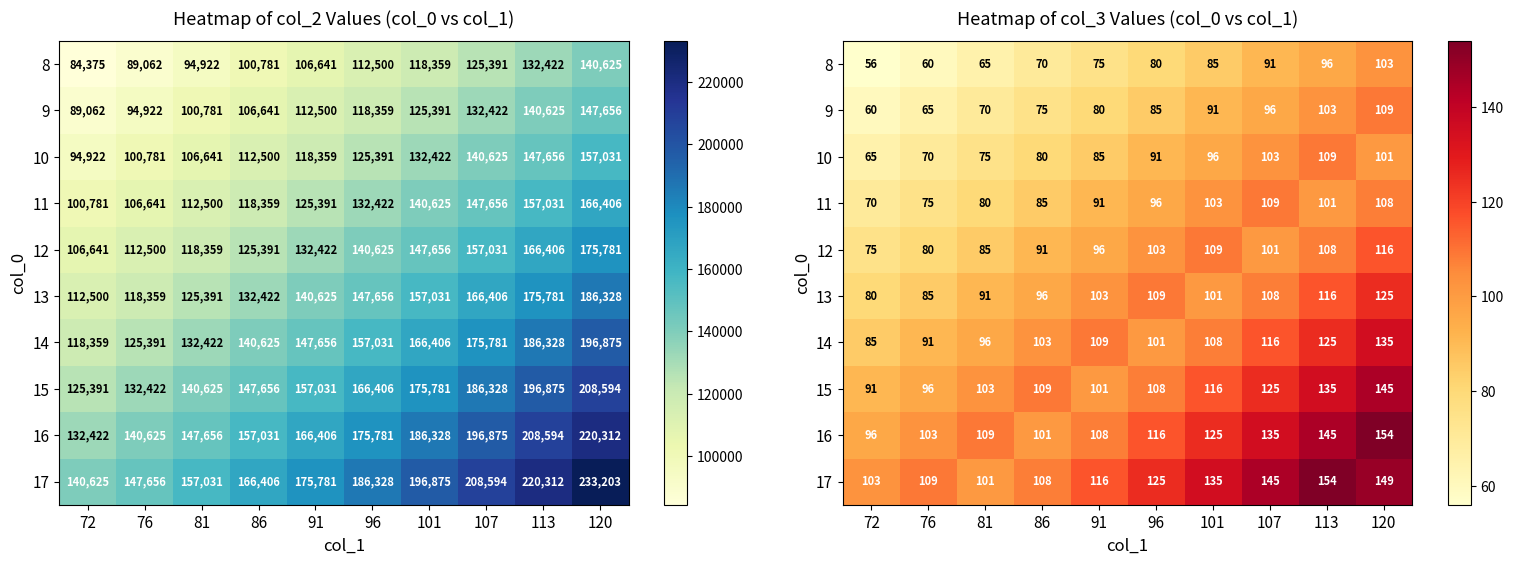

What is the sum of the 14 values at 96 and 107?

217